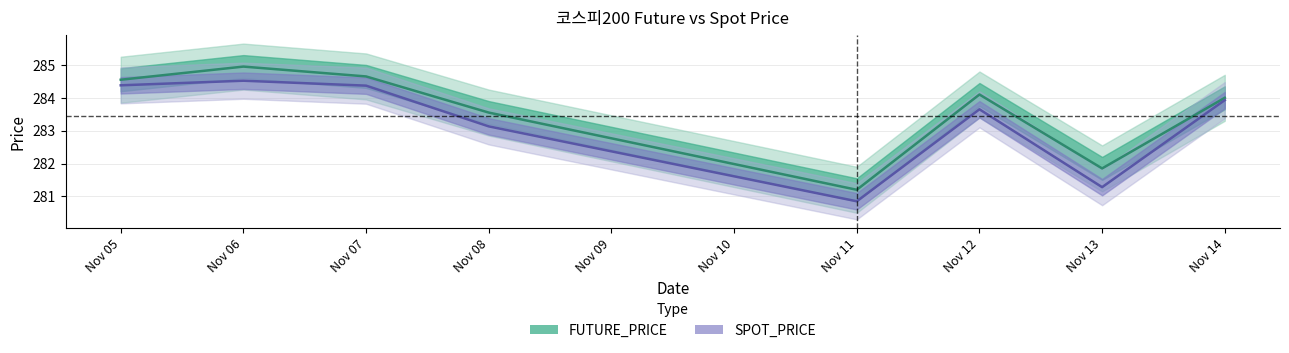

What is the greatest value displayed?

284.9